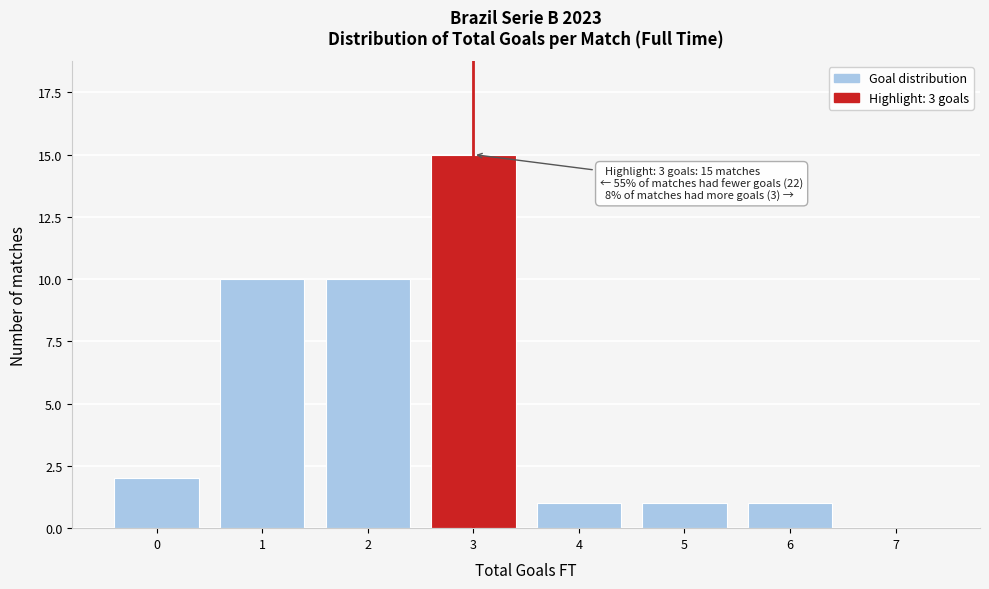

Reading right to left, what are all the values shown in this chart?

7=0	6=1	5=1	4=1	3=15	2=10	1=10	0=2